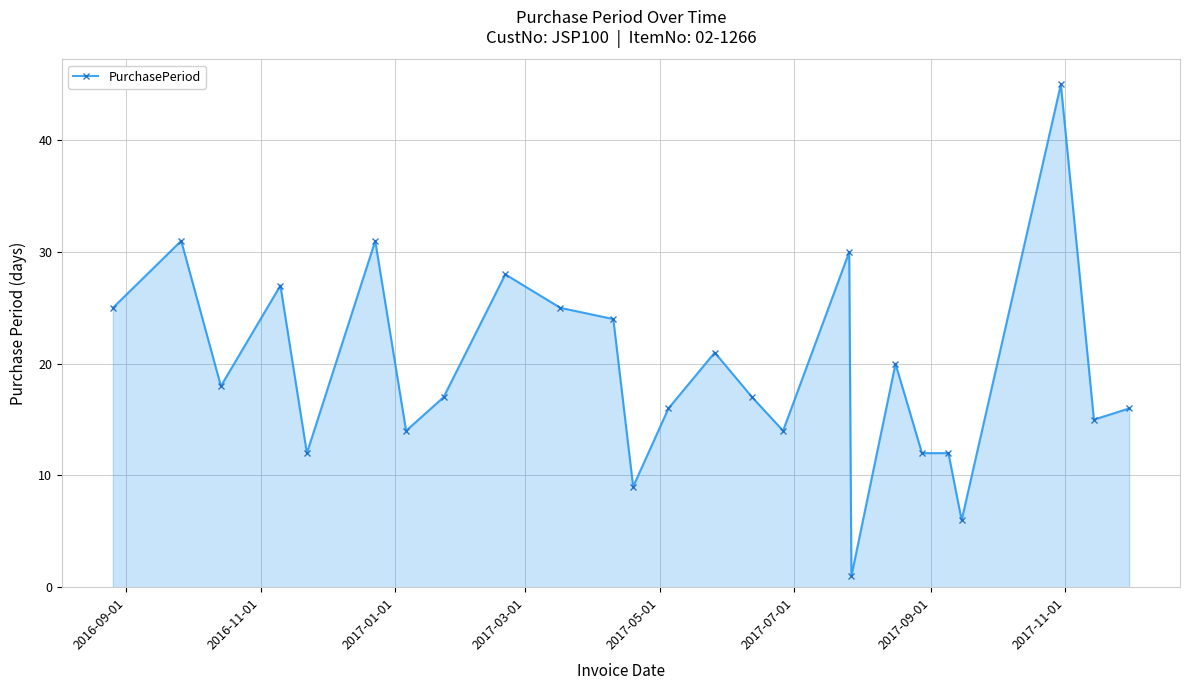

What is the average value?

19